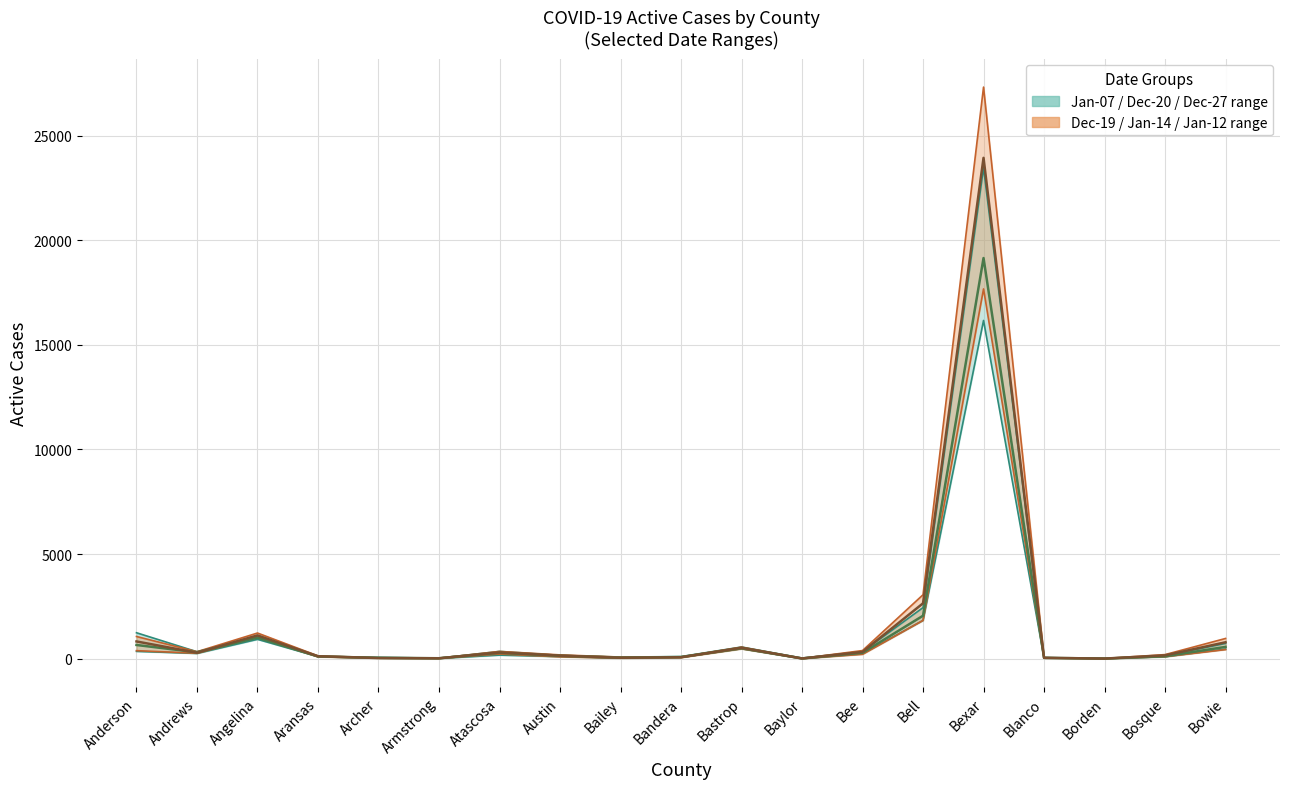

At which label is Active Cases 12-20 closest to 8837?

Bell